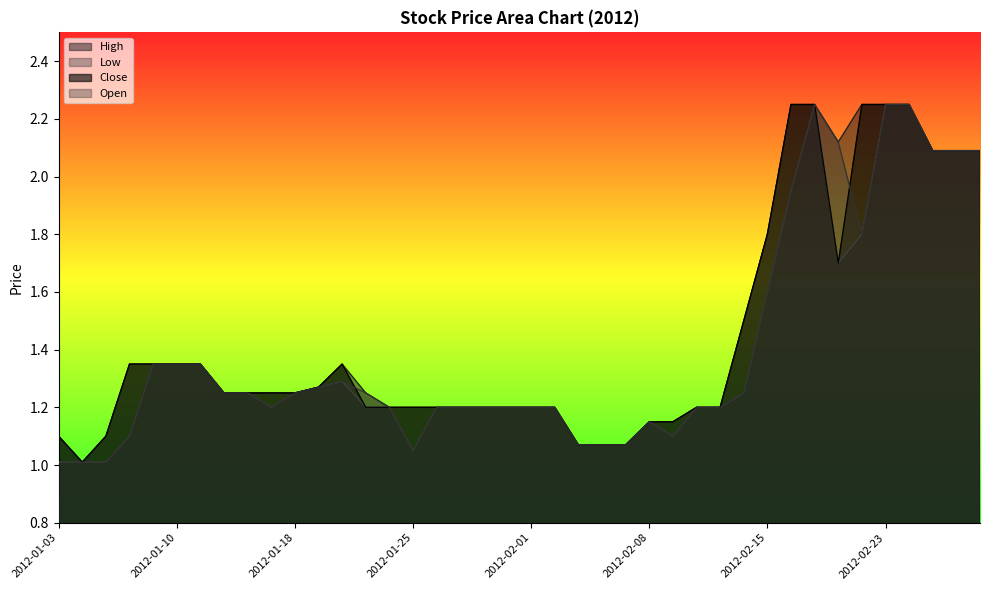

What is the difference between the maximum and minimum values in the High series?

1.2